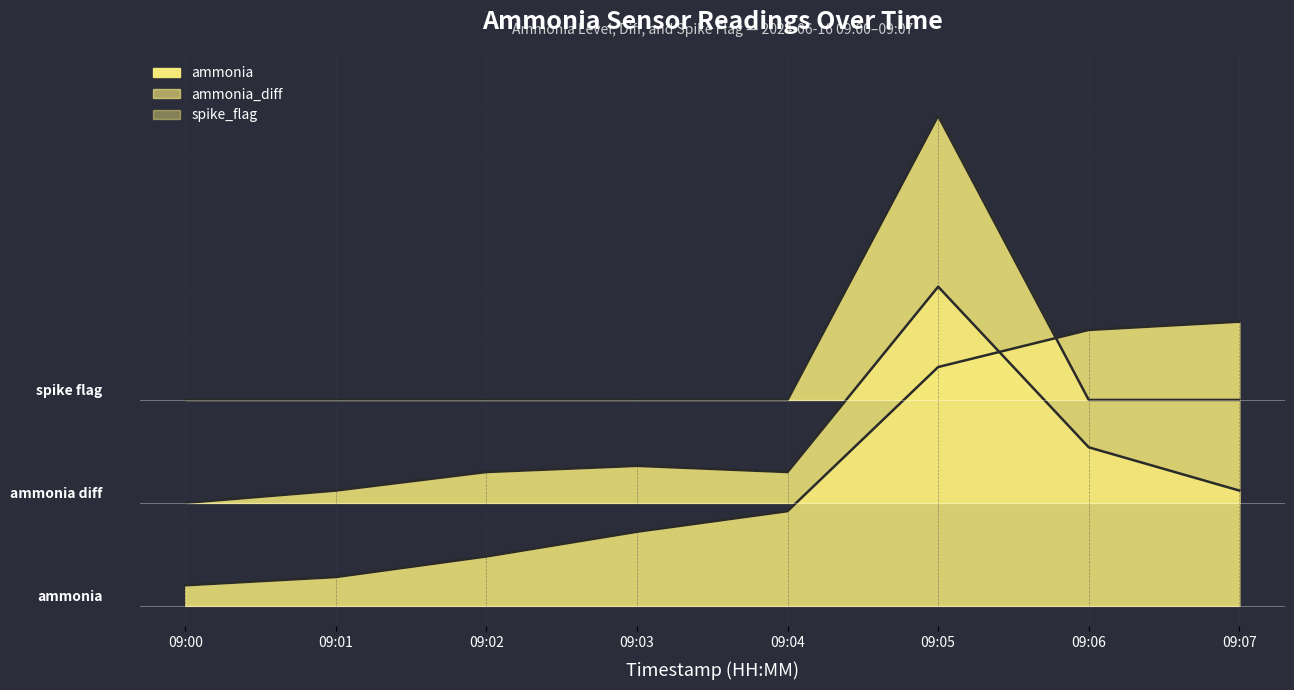

True or false: spike_flag and ammonia_diff intersect in this chart.

False